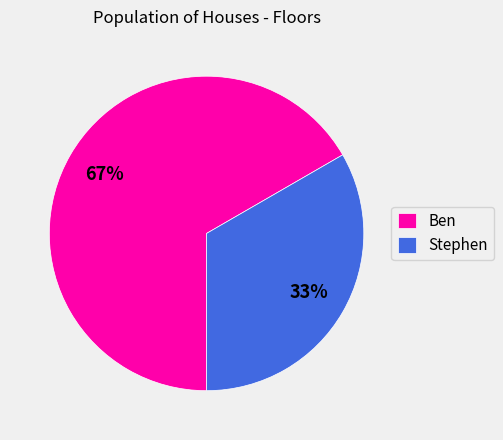

To the nearest percent, what is the combined percentage of Stephen and Ben?

100%